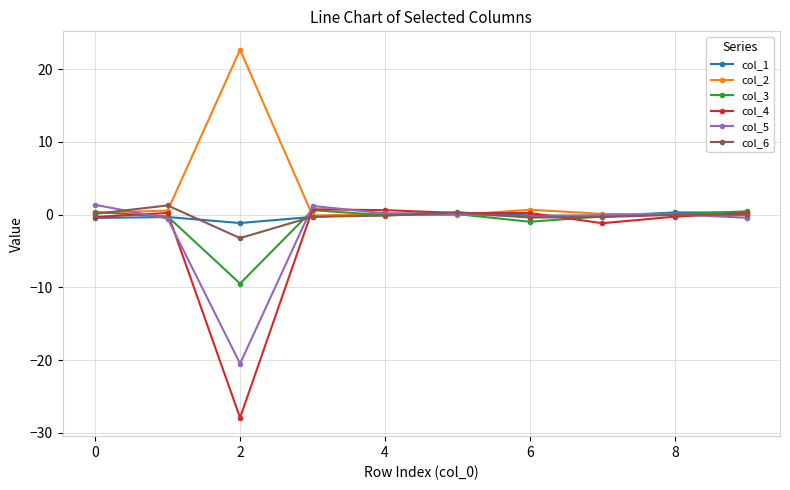

What is the average value of the col_2 series?

2.4